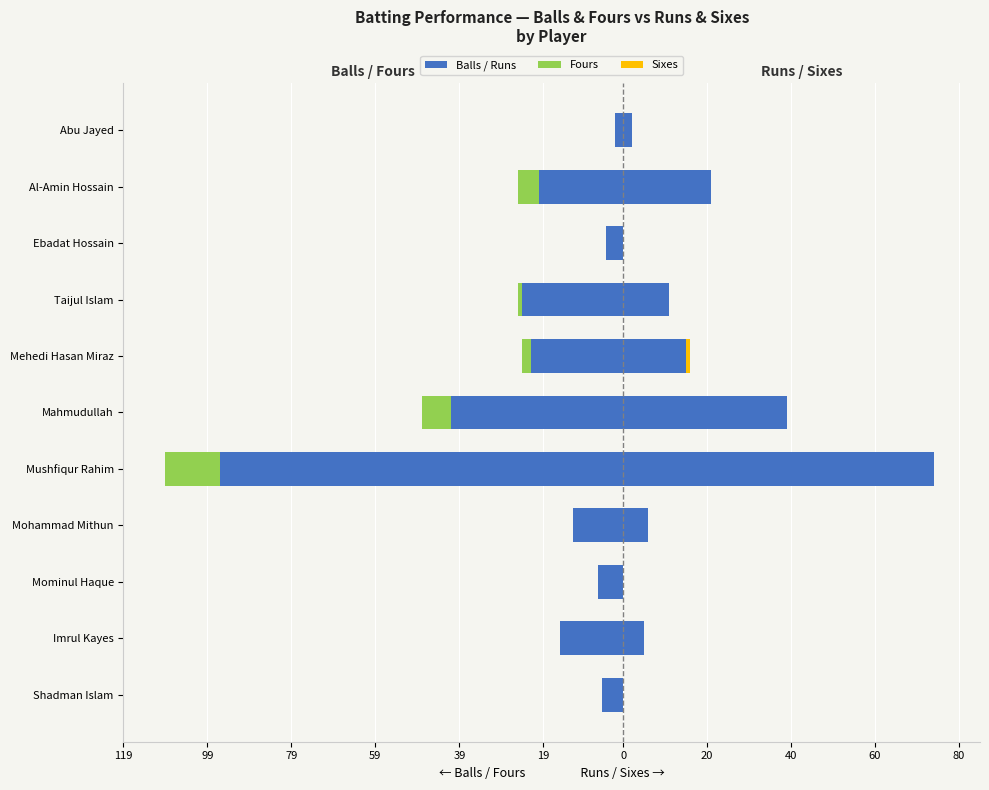

True or false: Fours (left) has a value of -4 at Mohammad Mithun.

False